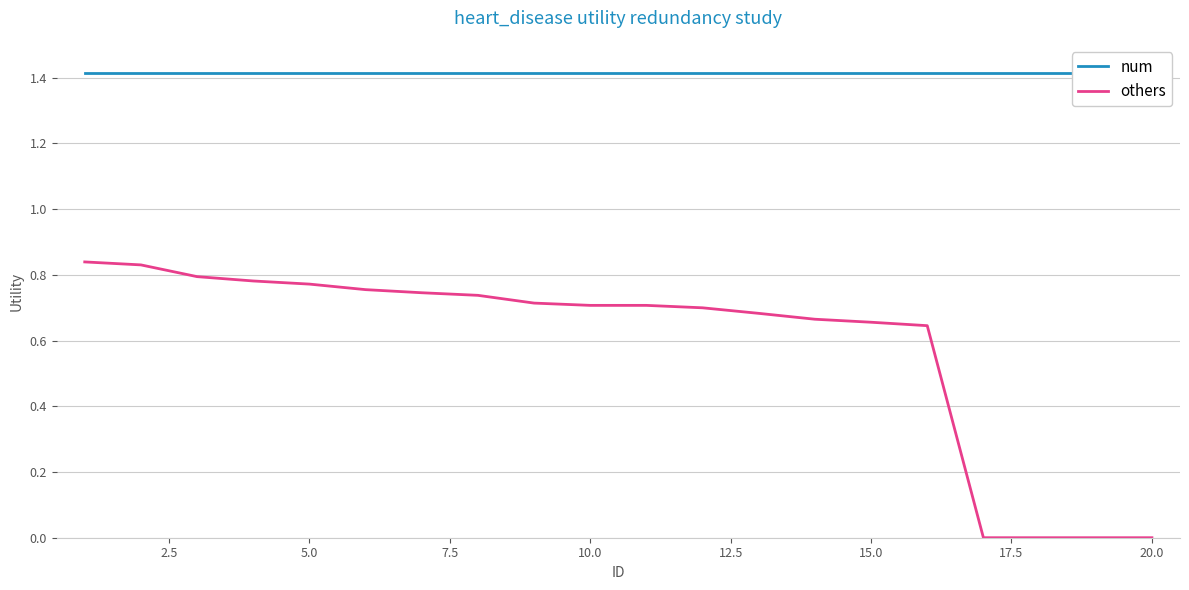

The value of others at 10.0 is 0.4. True or false?

False